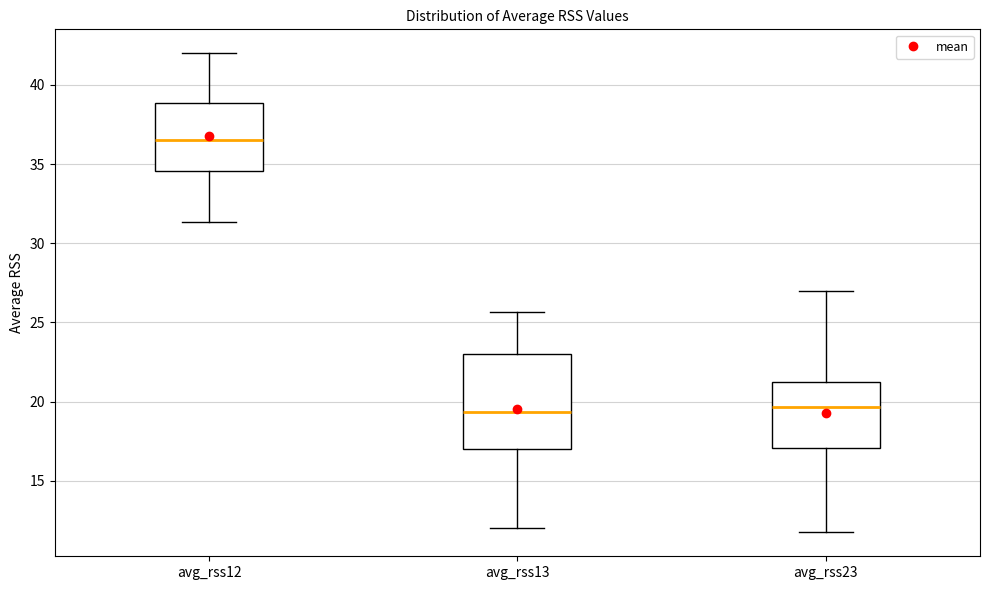

Which box is the tallest, from its lower edge to its upper edge?

avg_rss13